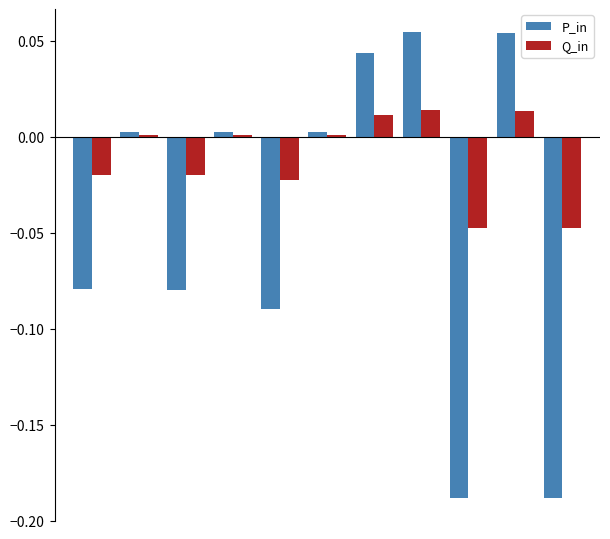

What is the sum of all P_in values?

-0.5